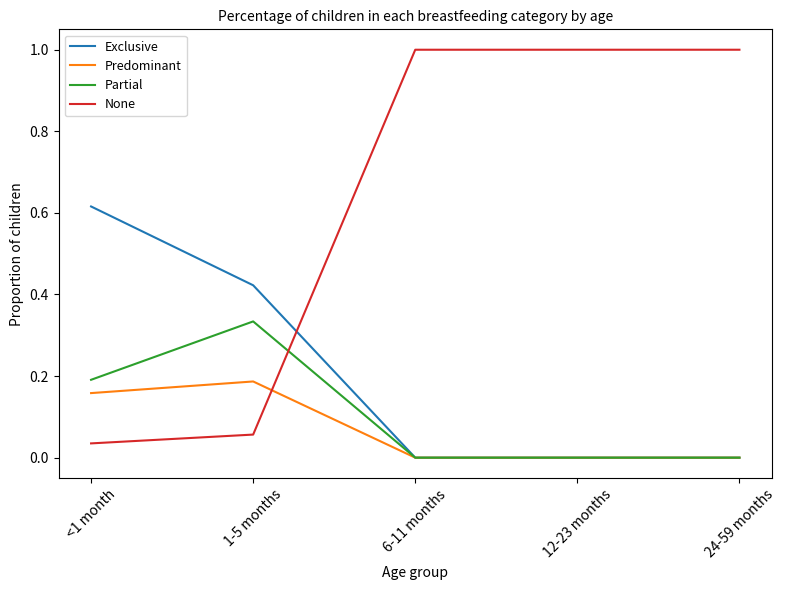

List the series in order of their peak value, highest first.

None, Exclusive, Partial, Predominant